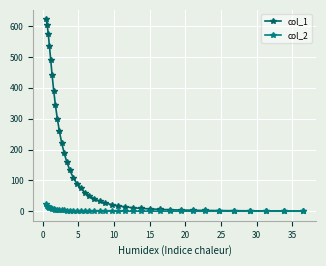

How many lines are shown in the chart?

2